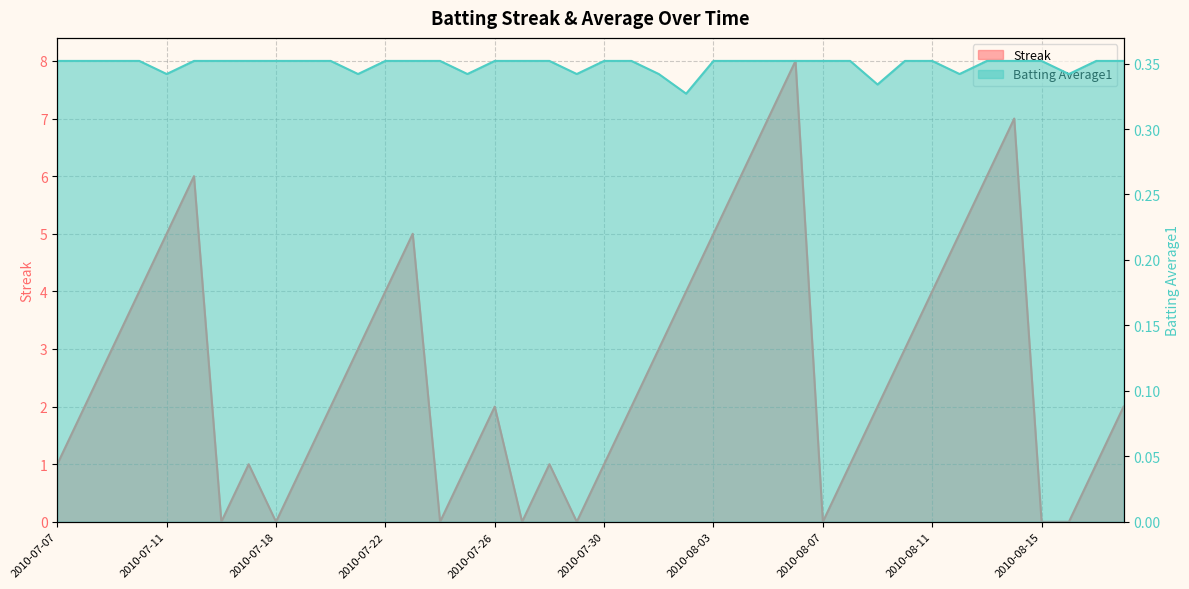

What is the approximate value of Streak at 2010-07-07?

1.0